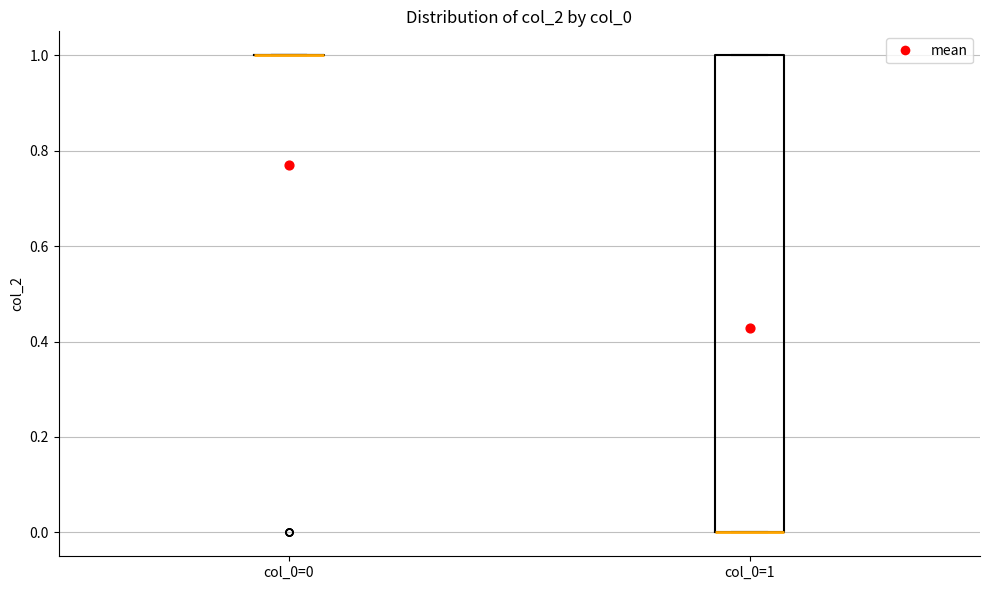

Comparing the boxes themselves (not the whiskers), which one is the tallest?

col_0=1